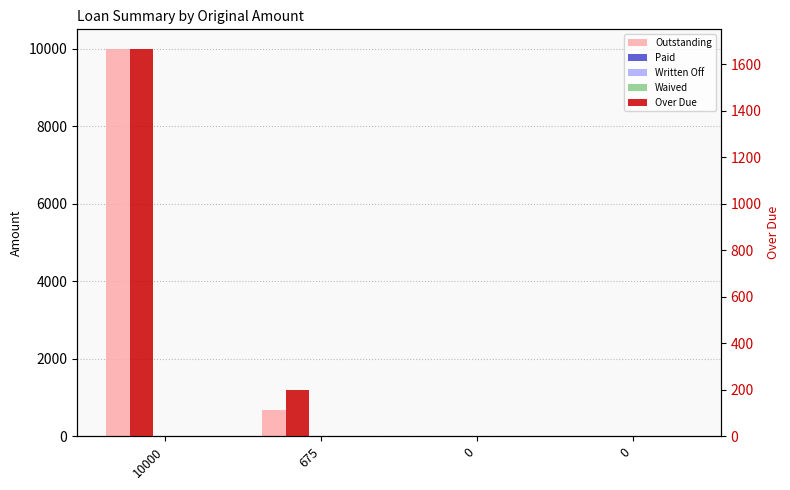

How many categories are shown in the chart?

4